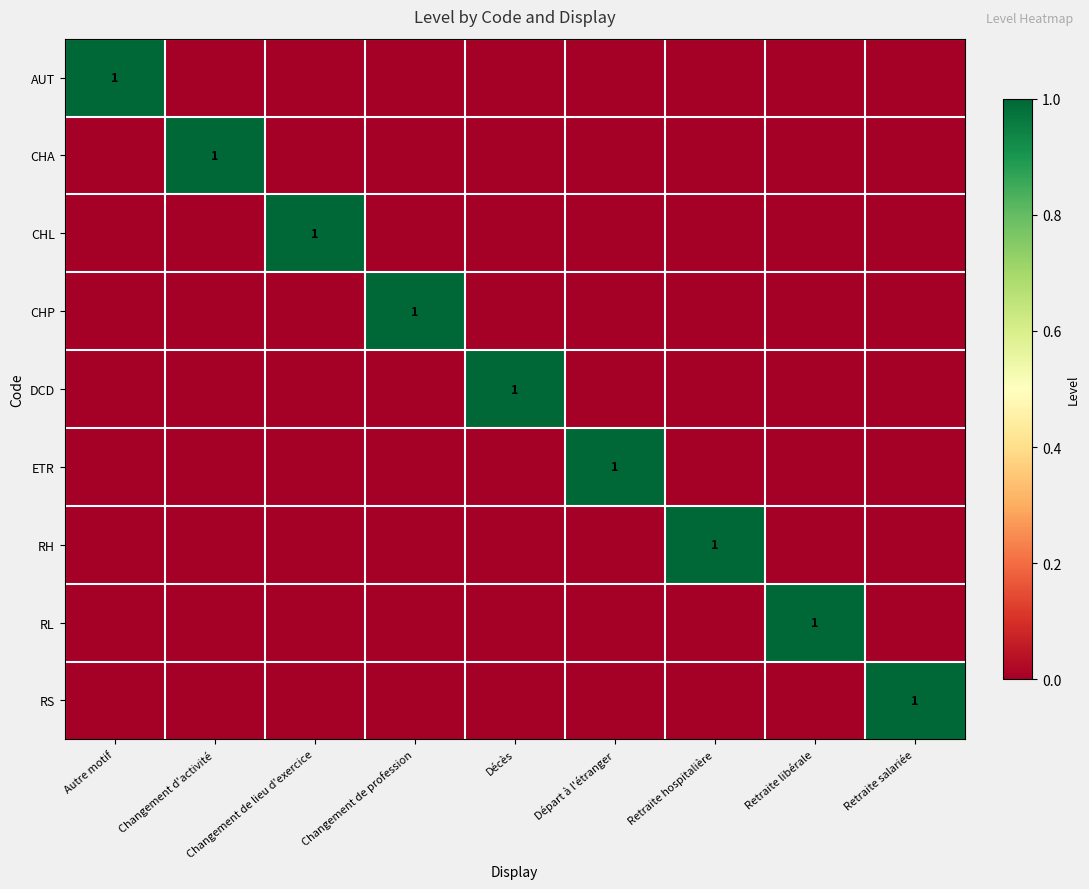

At which label does AUT reach its minimum?

Changement d'activité